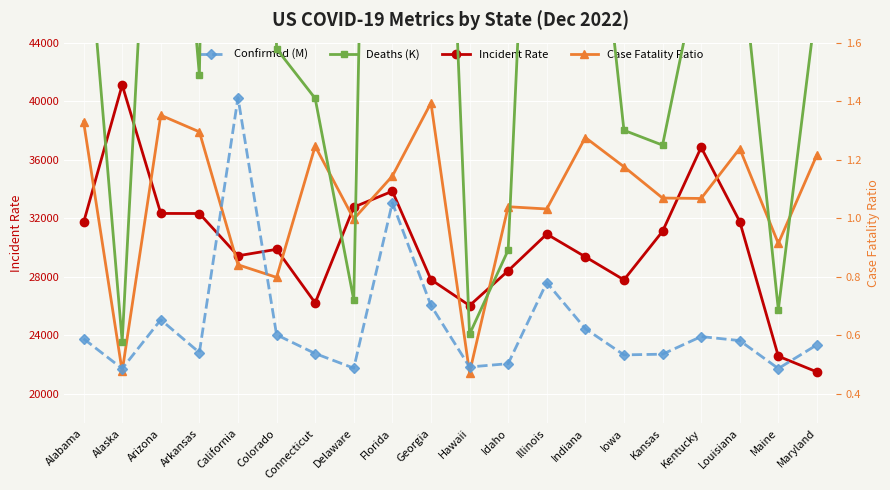

The value of Confirmed (M) at Idaho is 0.3. True or false?

False